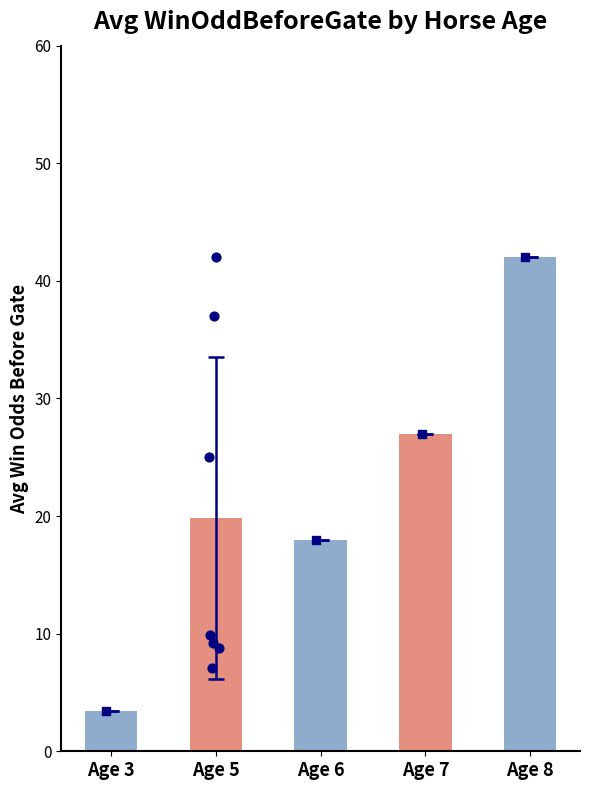

Approximately how many times larger is the value at Age 3 compared to Age 8?

0.1